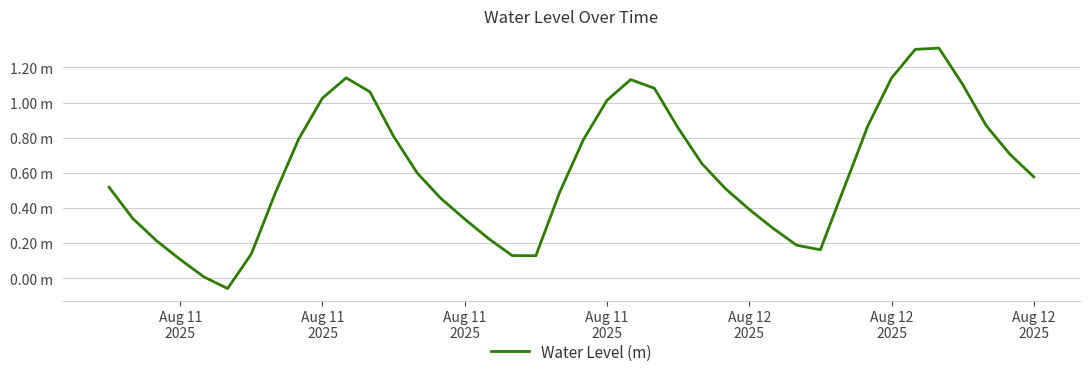

Does the chart have visible grid lines?

Yes